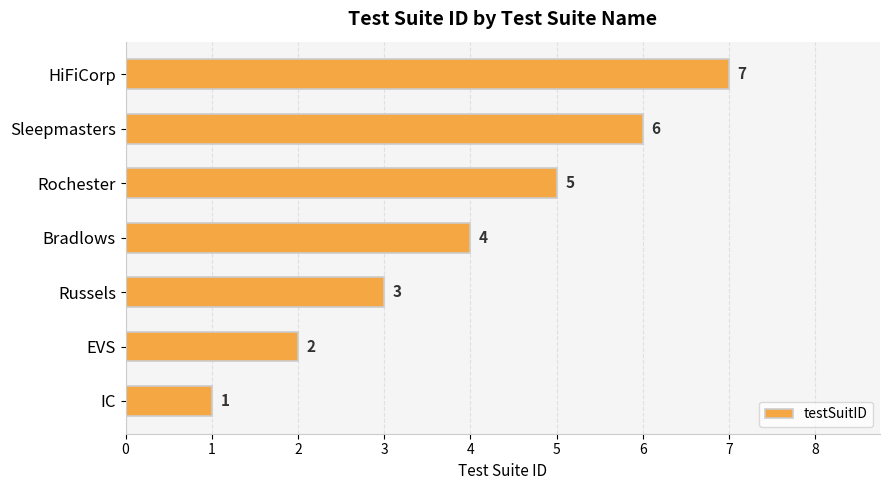

List the labels in order of value, smallest first.

IC, EVS, Russels, Bradlows, Rochester, Sleepmasters, HiFiCorp